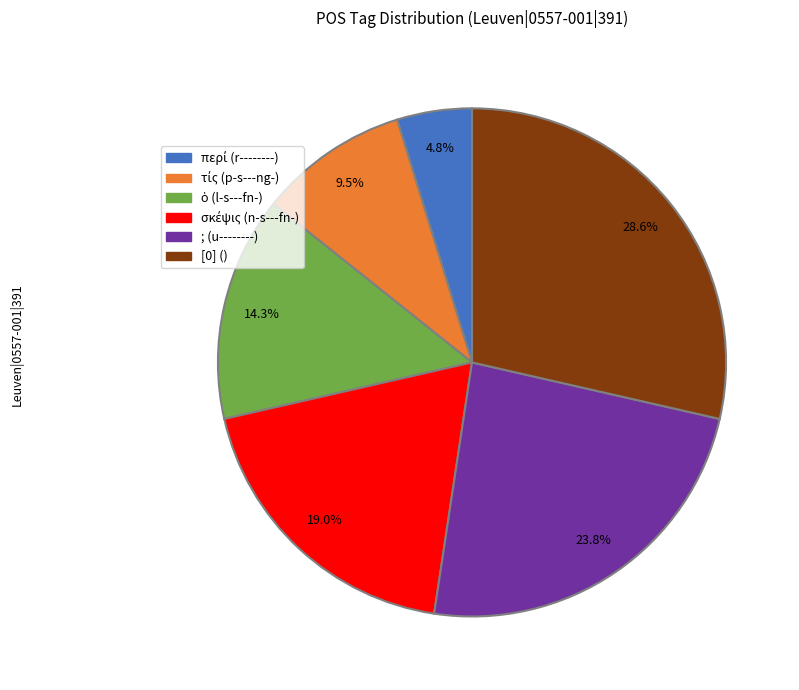

What portion of the pie excludes [0] ()?

71.4%